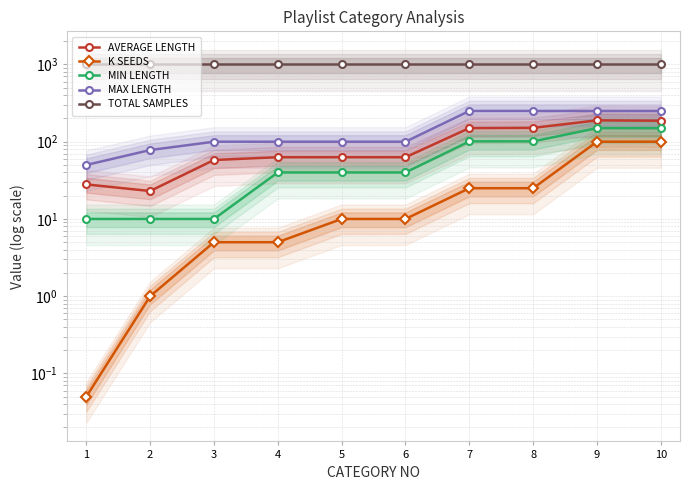

How many categories are shown in the chart?

10